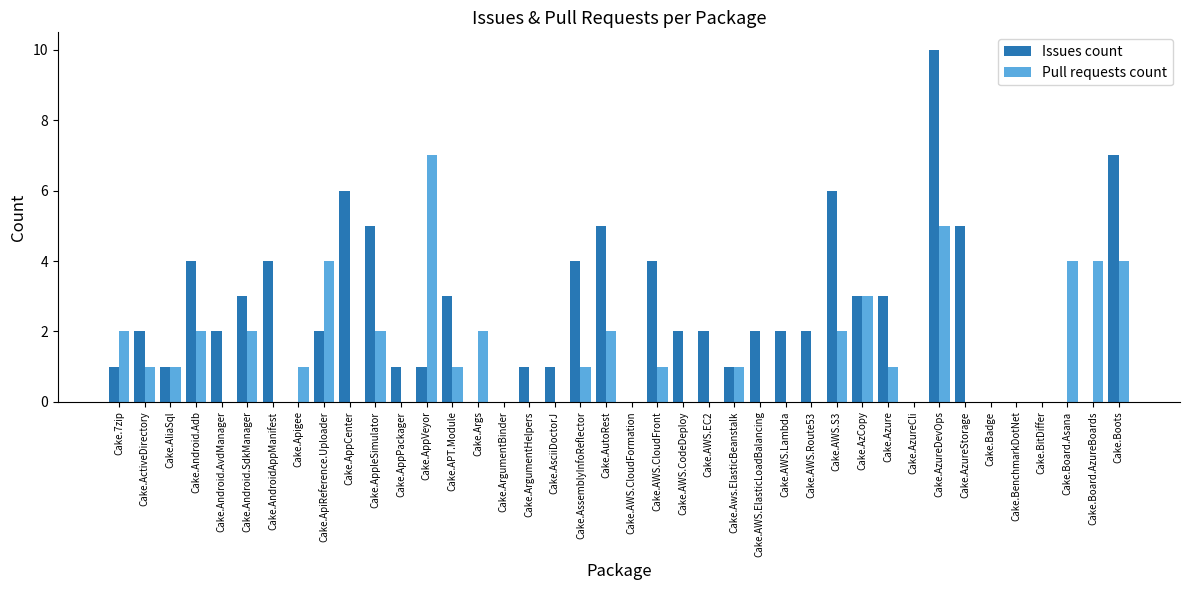

What is the highest value of the Issues count series?

10